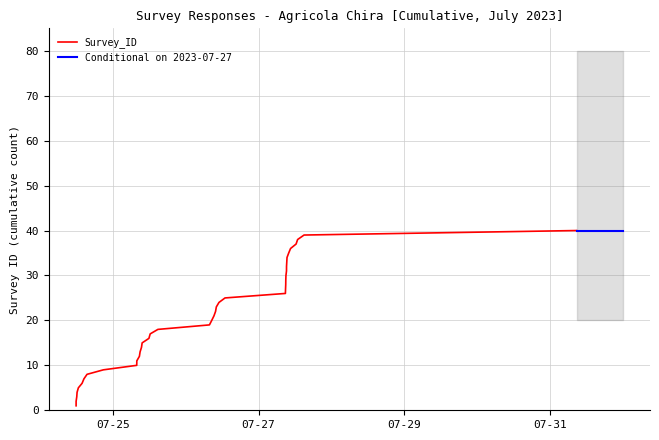

What is the smallest value displayed?

1